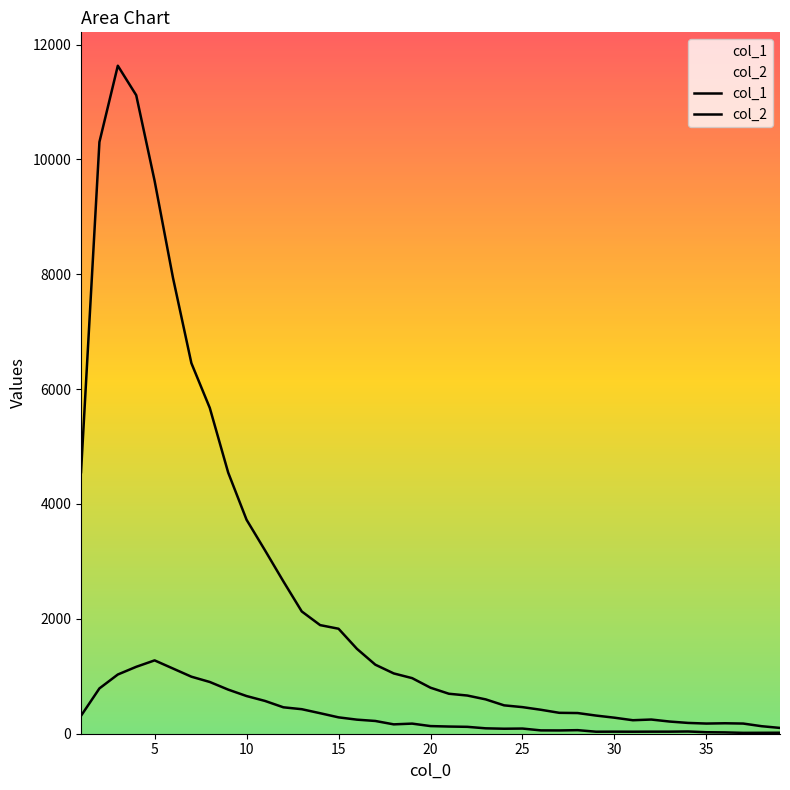

List the series in order of their overall mean, highest first.

col_1, col_2